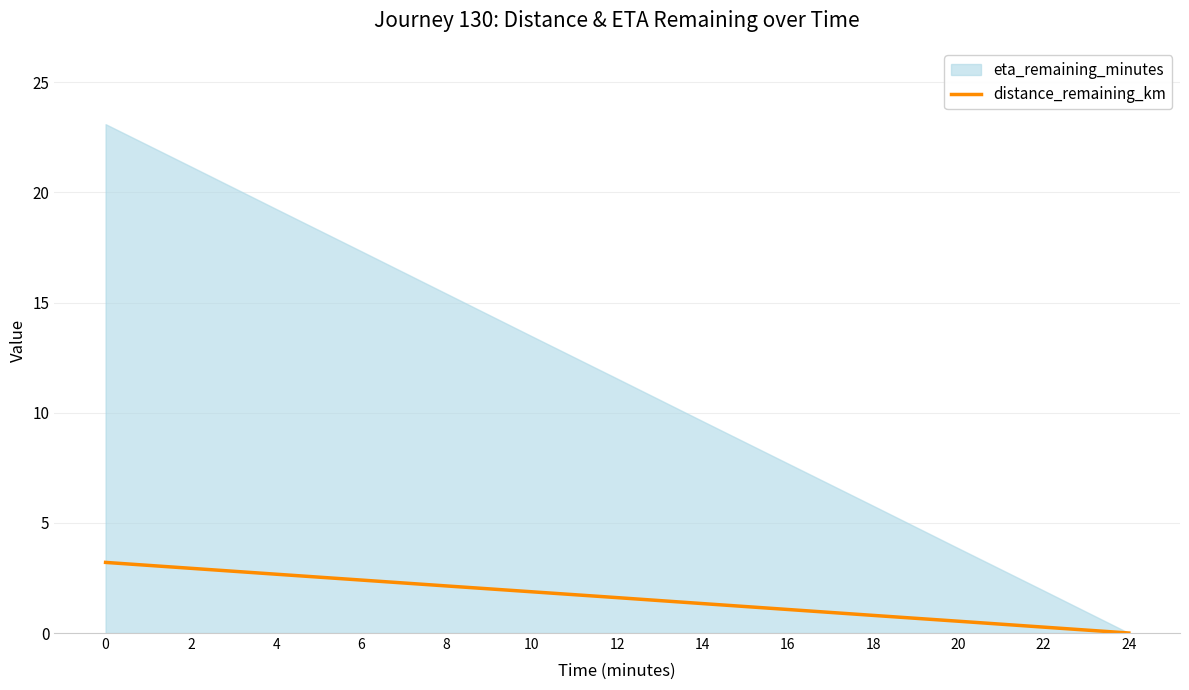

What is the change in value from 0 to 16?

-2.1